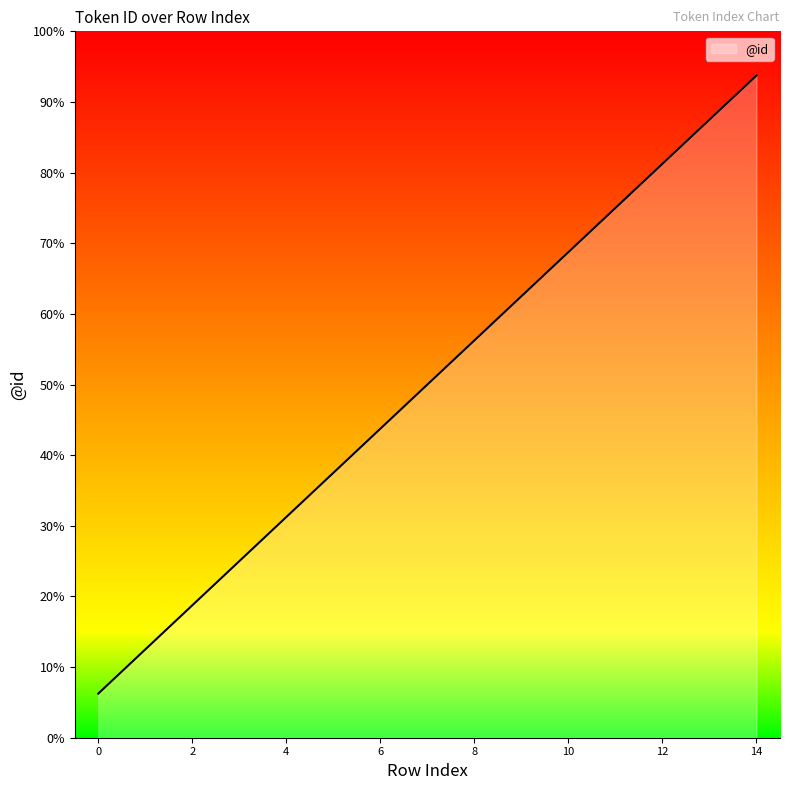

Reading left to right, what are all the values shown in this chart?

0=1	1=2	2=3	3=4	4=5	5=6	6=7	7=8	8=9	9=10	10=11	11=12	12=13	13=14	14=15